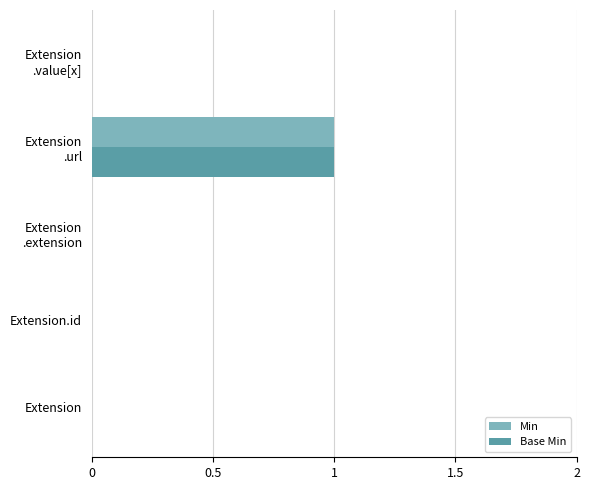

Count the number of categories in the chart.

5